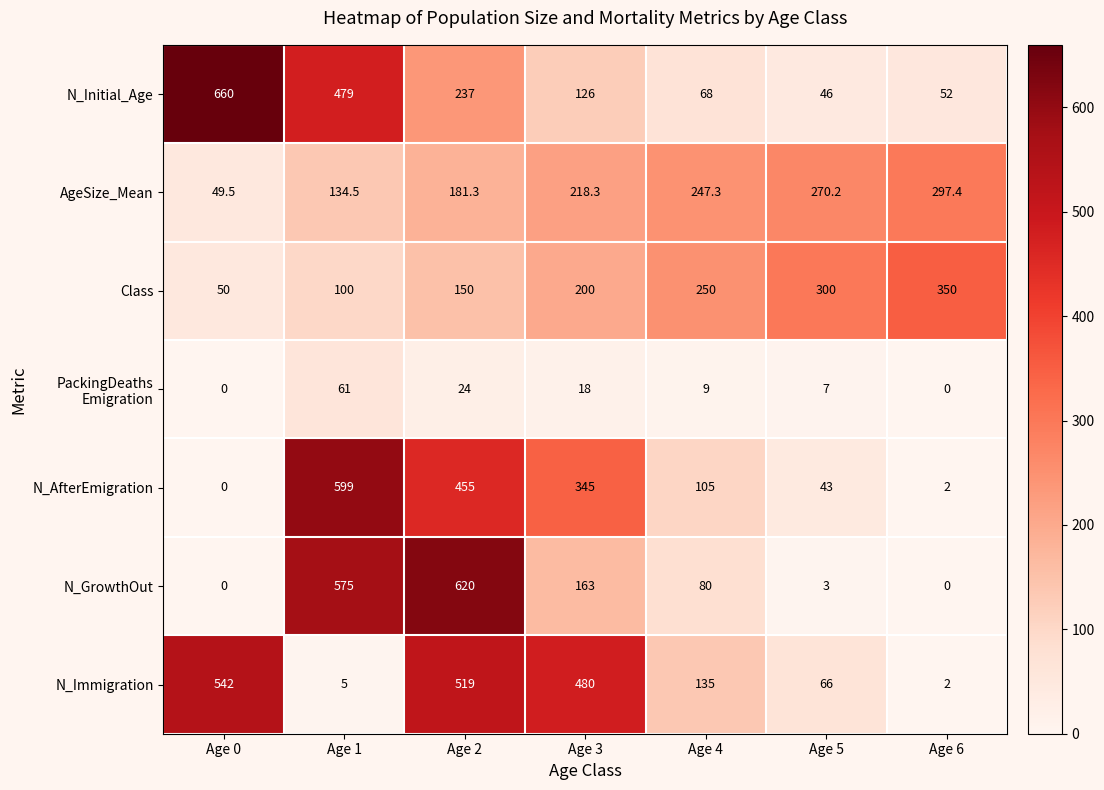

At which label is N_Initial_Age closest to 353?

Age 2